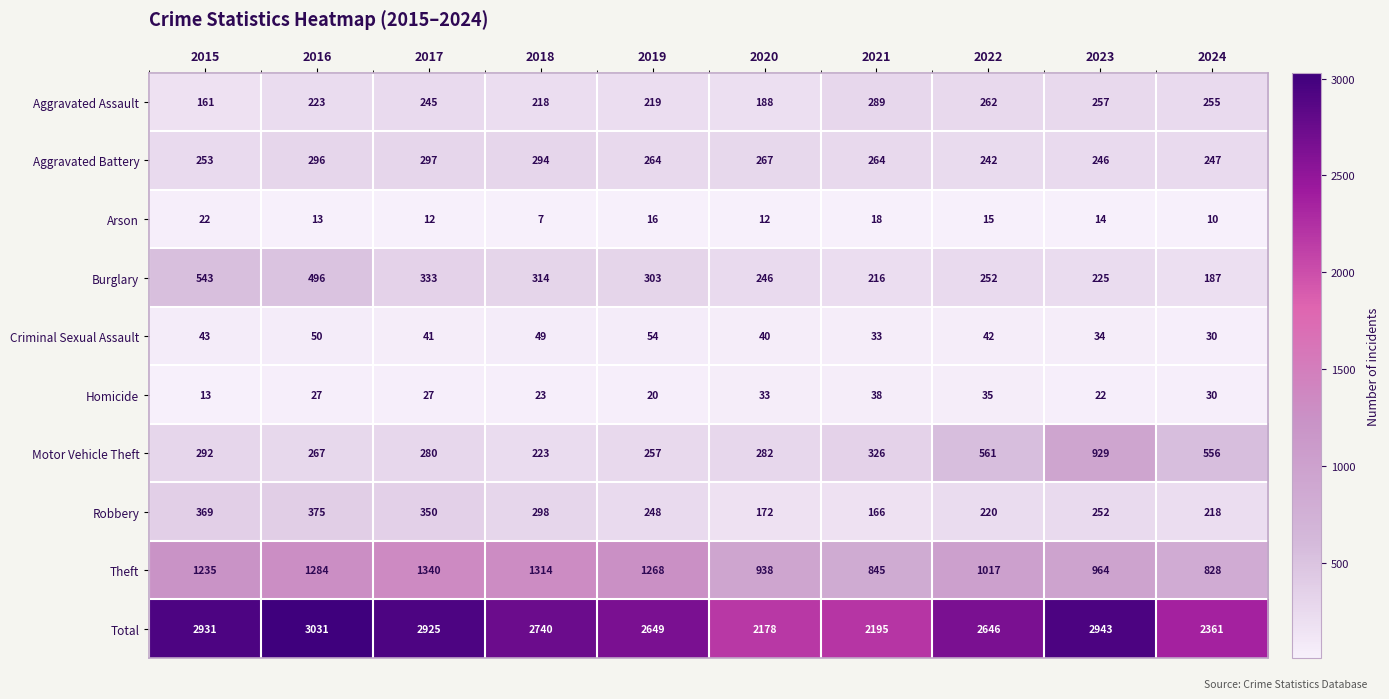

At 2018, list the series in order from largest to smallest.

Total, Theft, Burglary, Robbery, Aggravated Battery, Motor Vehicle Theft, Aggravated Assault, Criminal Sexual Assault, Homicide, Arson